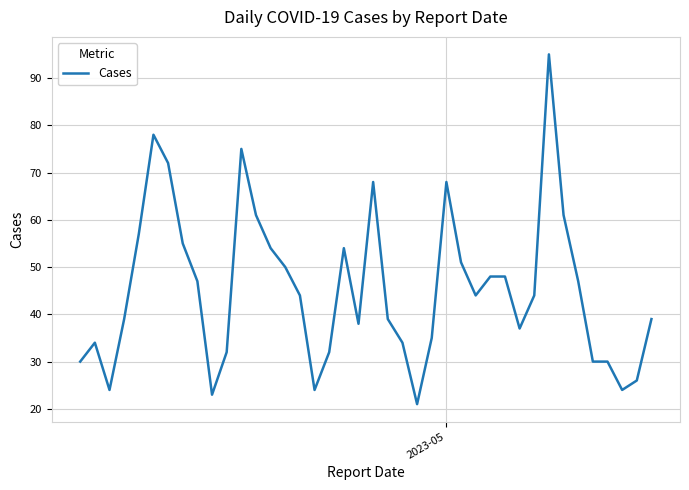

What is the maximum value shown in the chart?

95